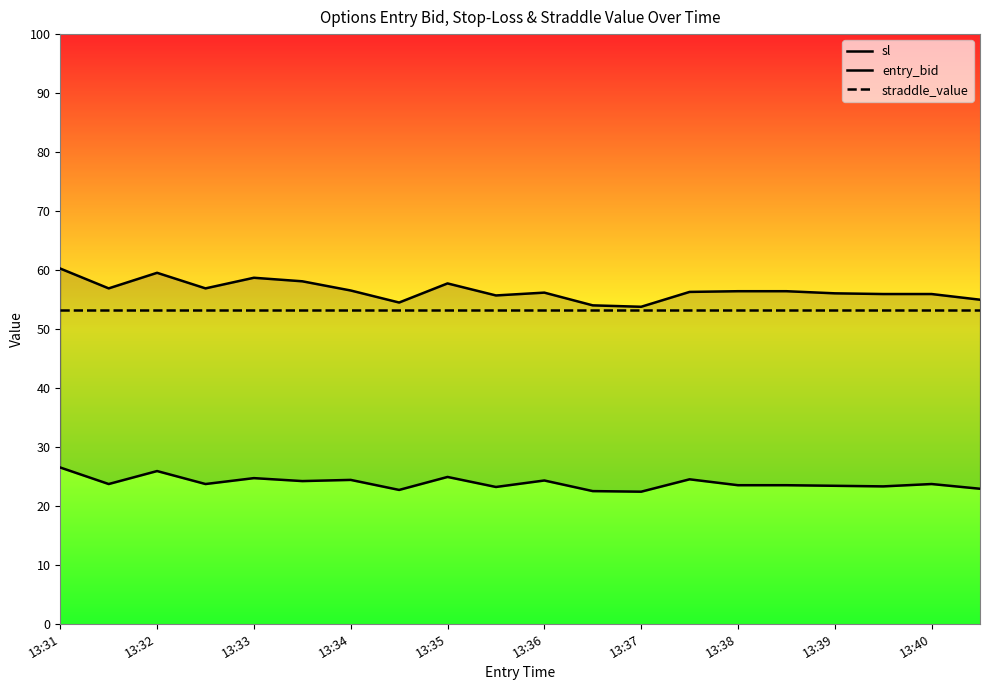

What position from the left is 13:33?

5